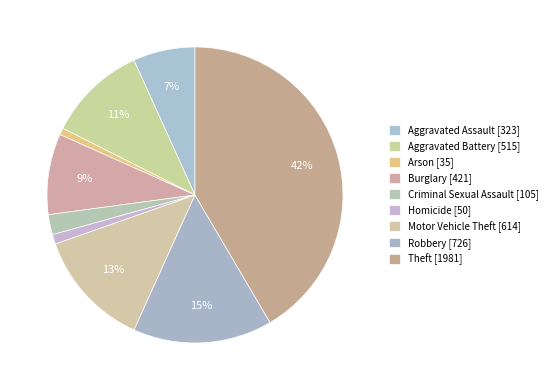

How many segments does this pie chart have?

9